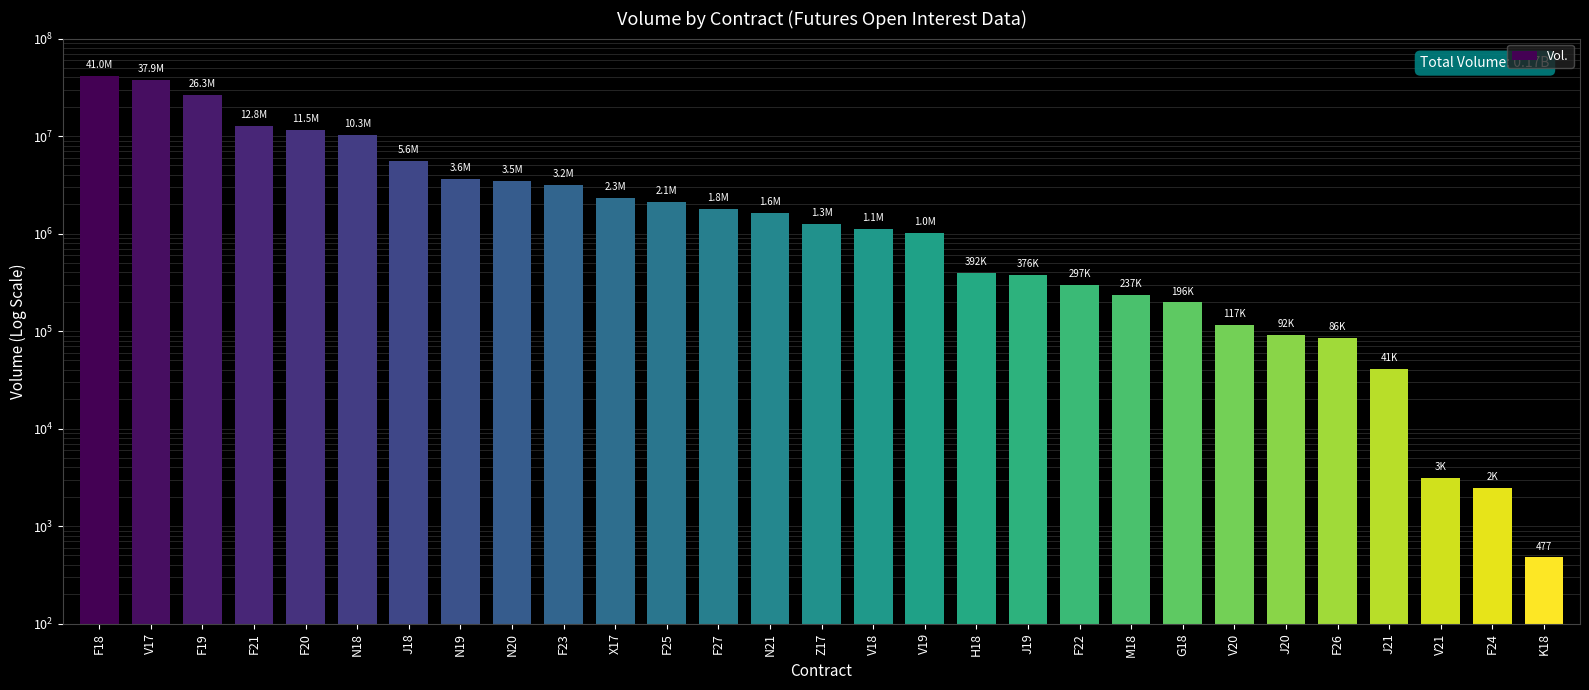

Are the bars horizontal?

No